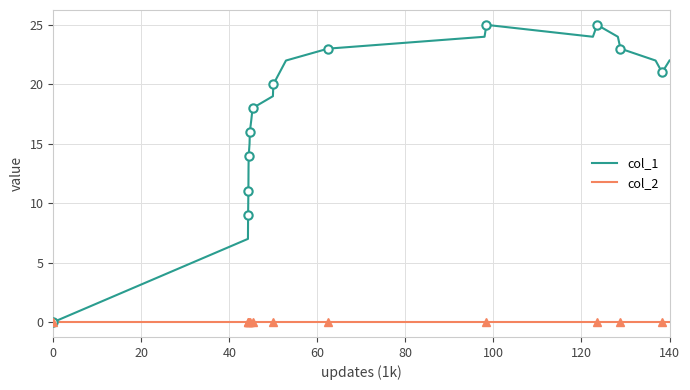

True or false: col_2 and col_1 intersect in this chart.

False